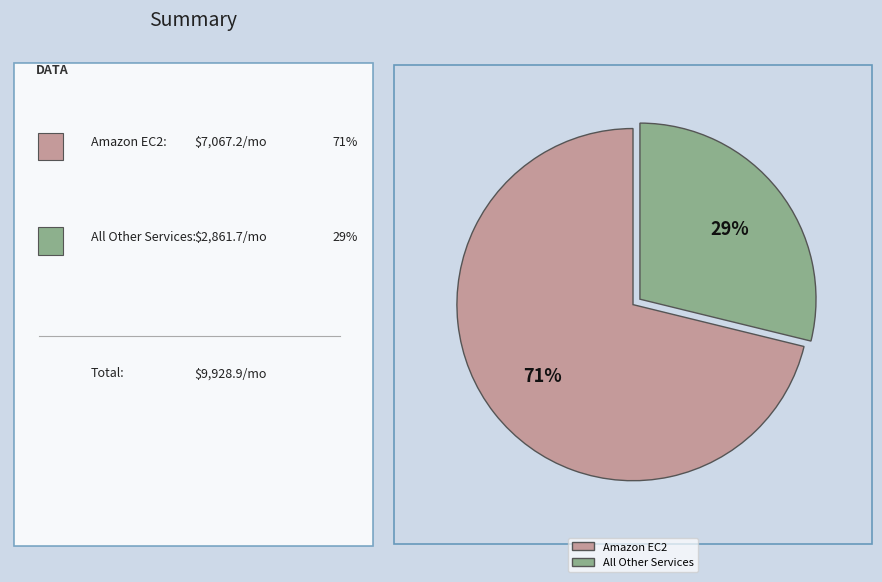

To the nearest percent, what is the difference between the largest and smallest slice percentages?

42%